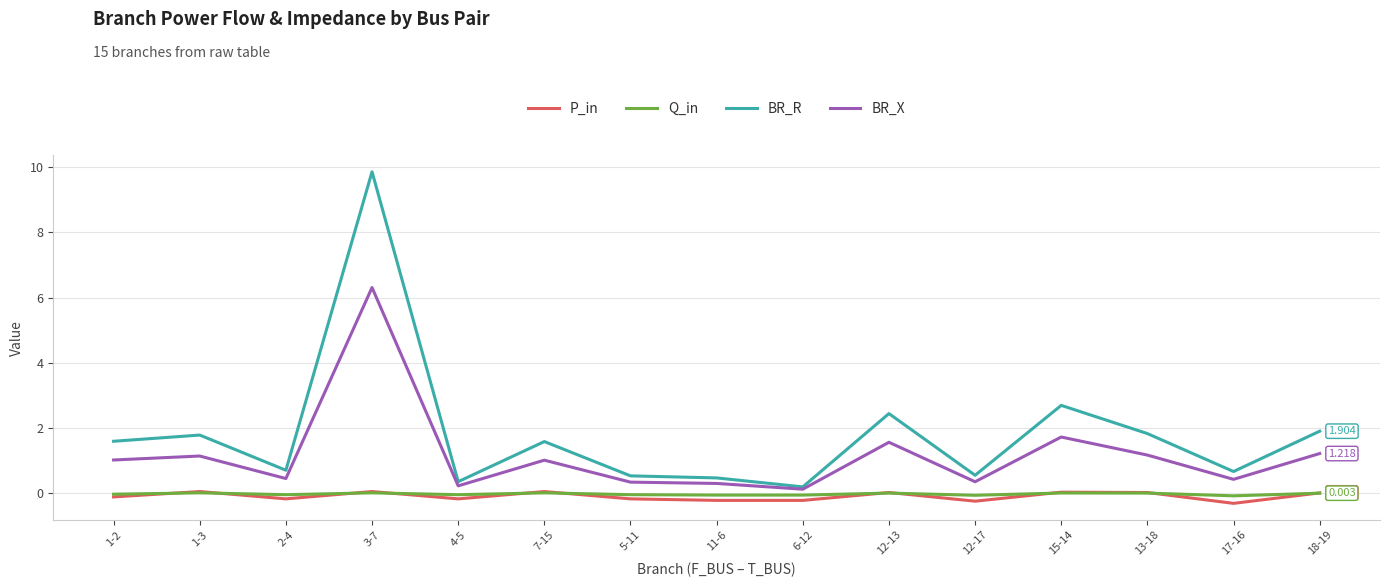

Which series changed the most between 2-4 and 15-14?

BR_R